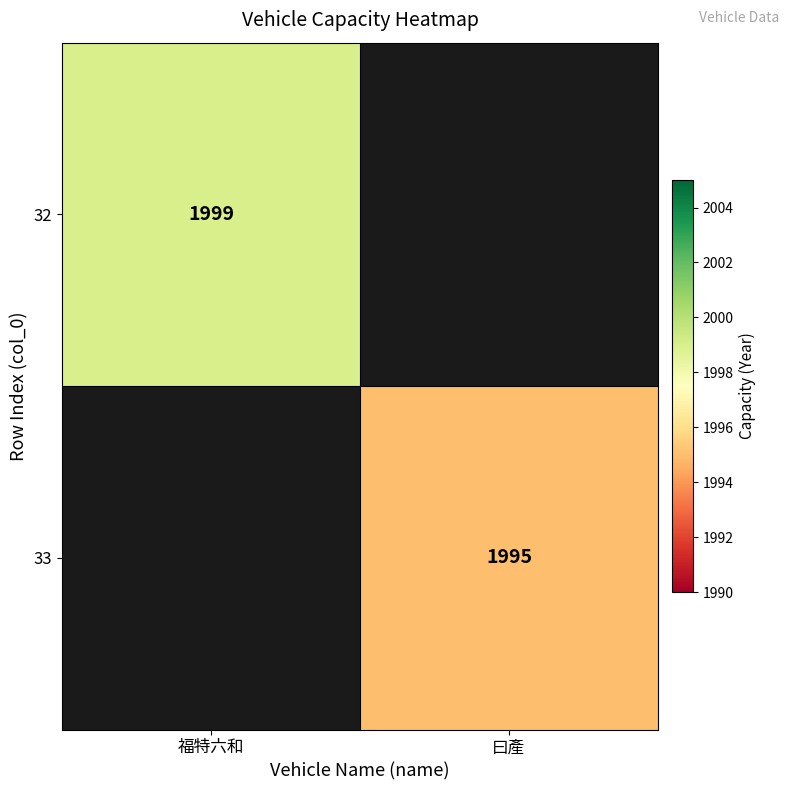

Which has a higher value, 曰產 or 福特六和?

福特六和